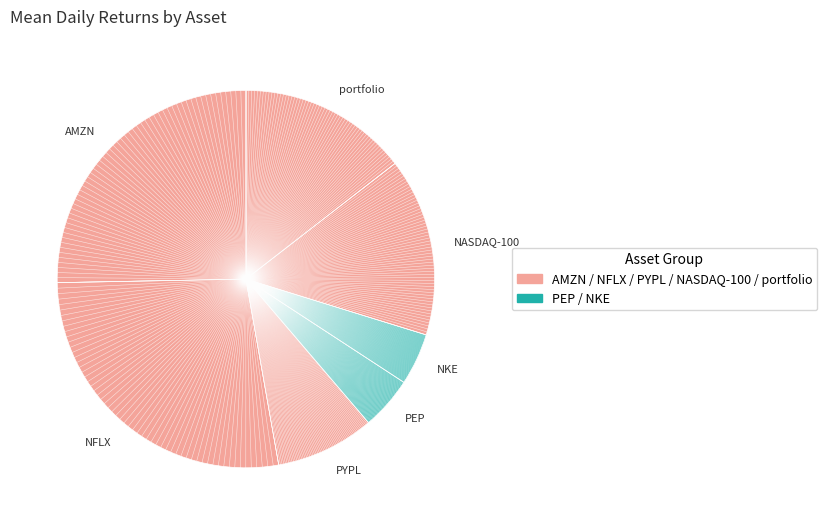

How many slices are in this pie chart?

7